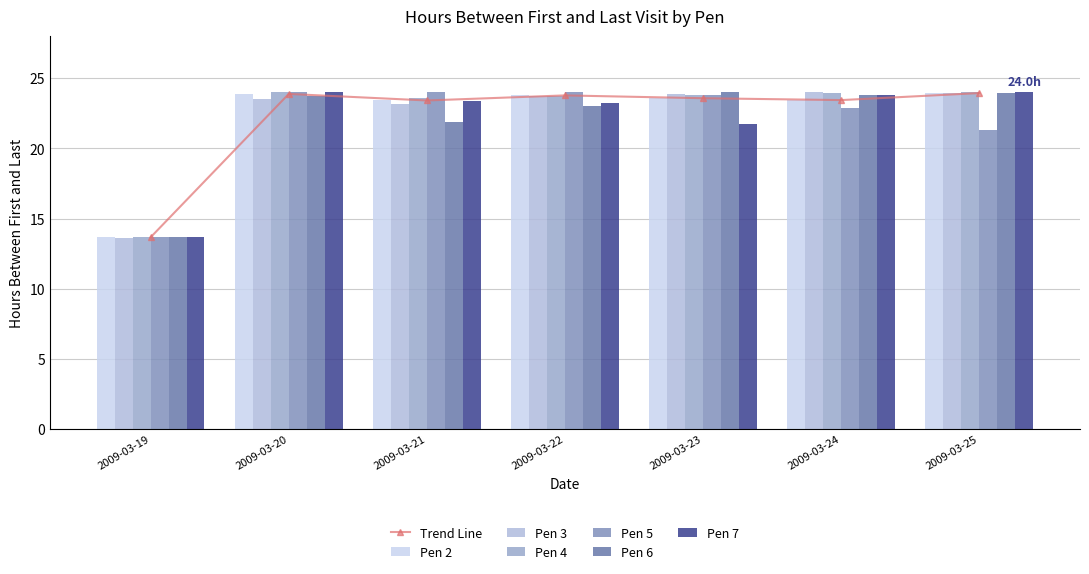

How many bars are there in total?

42